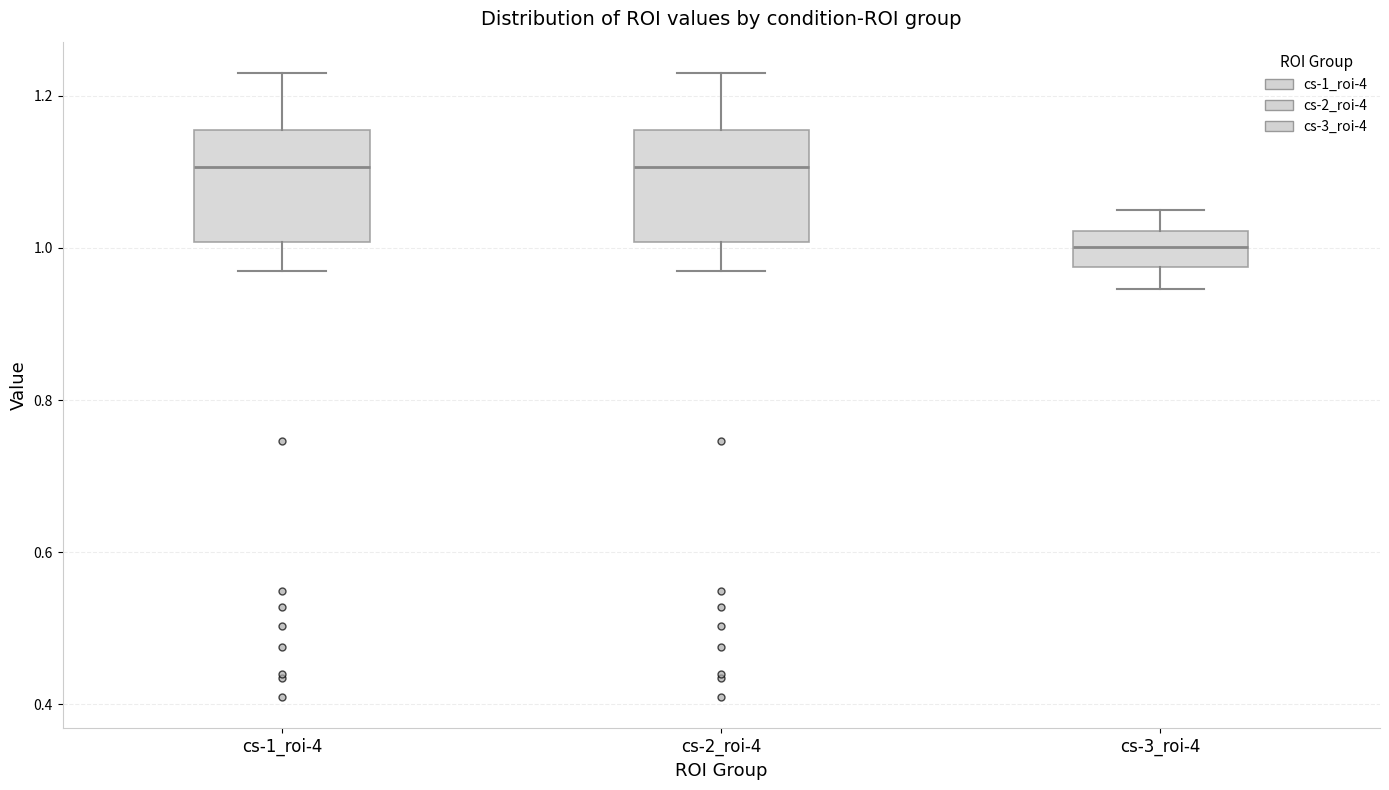

Reading left to right, transcribe this box plot: for each box, give where its median line is, the range the box spans, and where its two whiskers end, as read against the y-axis. The values are not printed on the chart, so give them approximately, as read against the axis.

cs-1_roi-4: median 1.10, box 1.00 to 1.16, whiskers 0.96 to 1.22
cs-2_roi-4: median 1.10, box 1.00 to 1.16, whiskers 0.96 to 1.22
cs-3_roi-4: median 1.00, box 0.98 to 1.02, whiskers 0.94 to 1.04